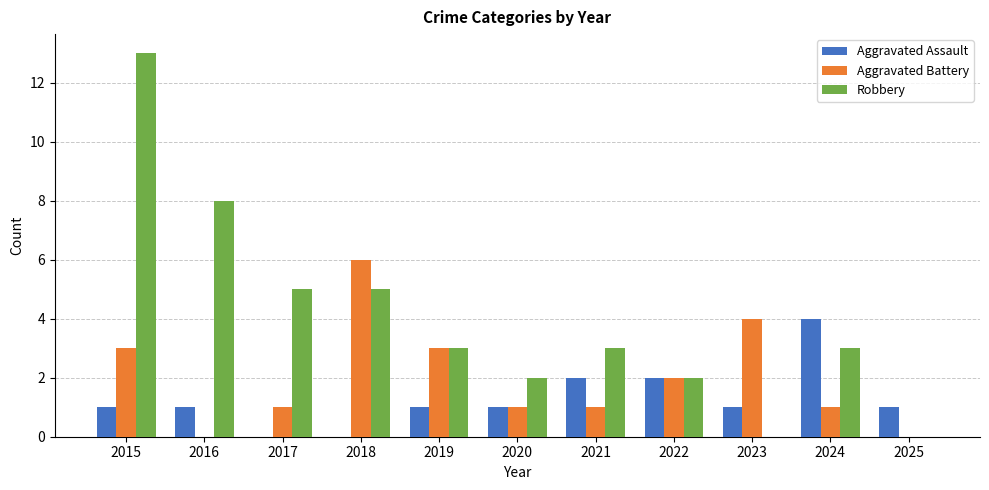

Reading right to left, list all the values displayed in this chart.

Aggravated Assault: 1	4	1	2	2	1	1	0	0	1	1
Aggravated Battery: 0	1	4	2	1	1	3	6	1	0	3
Robbery: 0	3	0	2	3	2	3	5	5	8	13